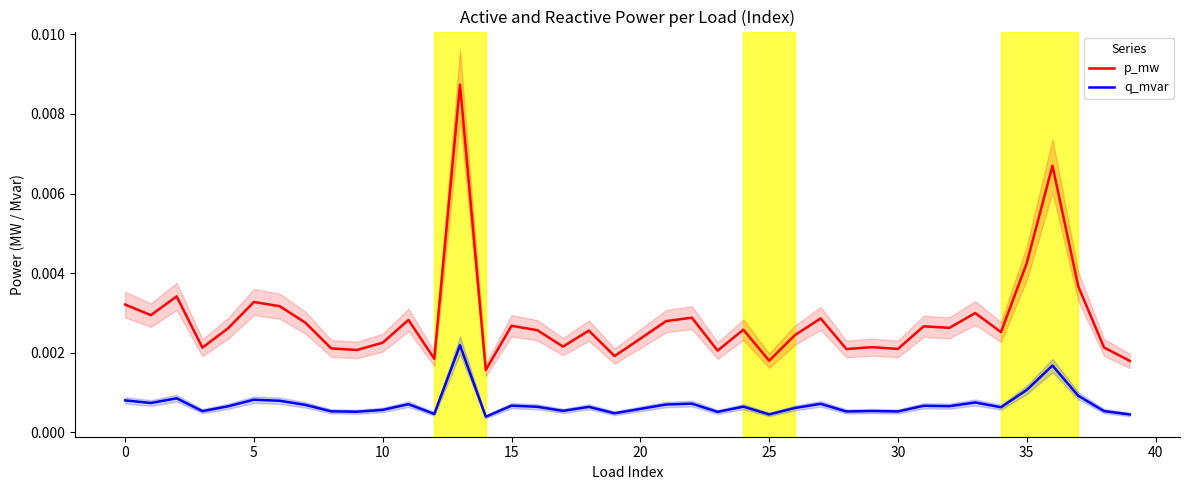

How many lines are shown in the chart?

2